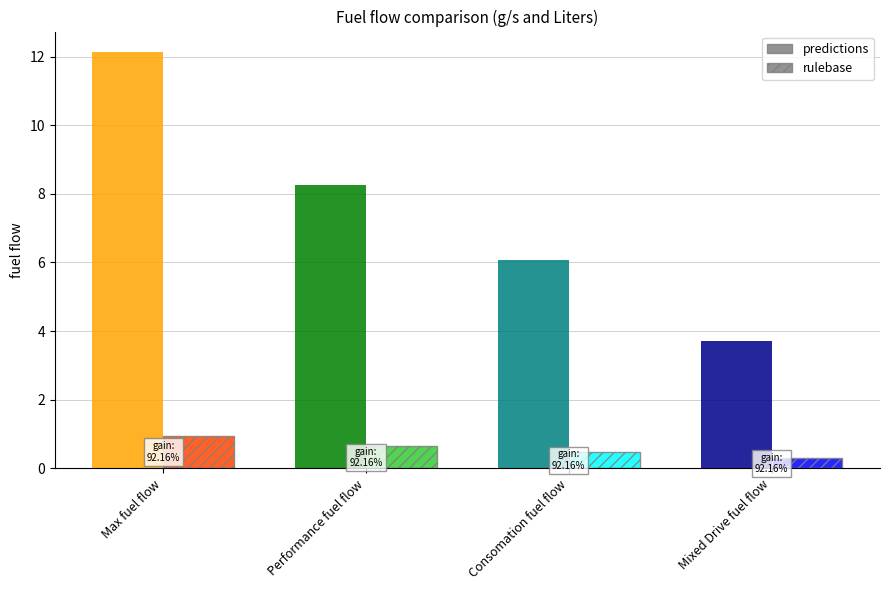

At which label does rulebase reach its minimum?

Mixed Drive fuel flow